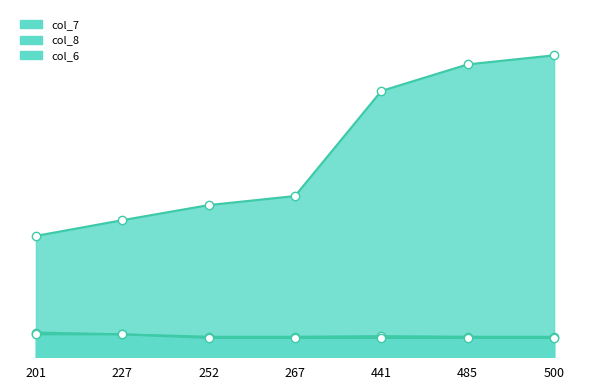

True or false: col_6 and col_7 cross at least once.

False